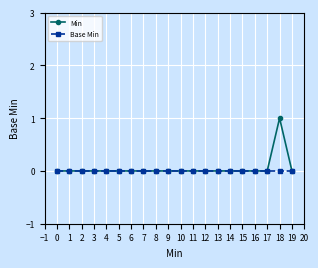

Reading right to left, transcribe all the data shown in this chart.

Min: 0	1	0	0	0	0	0	0	0	0	0	0	0	0	0	0	0	0	0	0
Base Min: 0	0	0	0	0	0	0	0	0	0	0	0	0	0	0	0	0	0	0	0